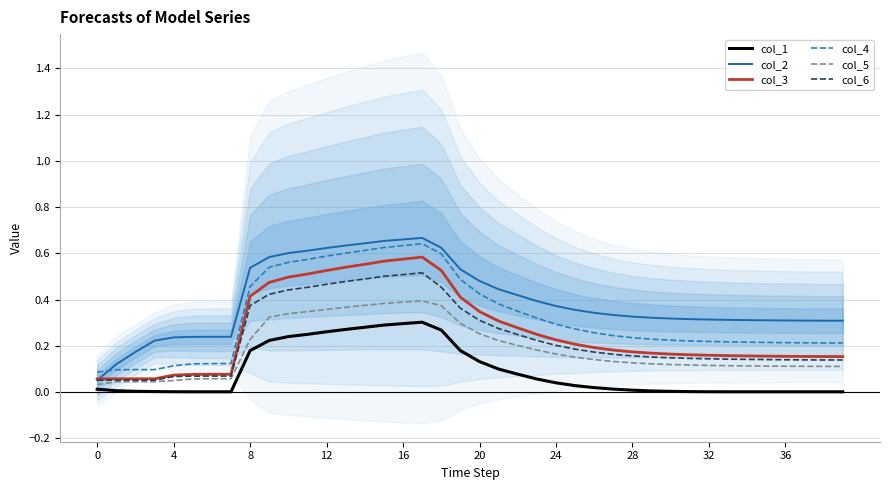

List the series in order of their peak value, highest first.

col_2, col_4, col_3, col_6, col_5, col_1